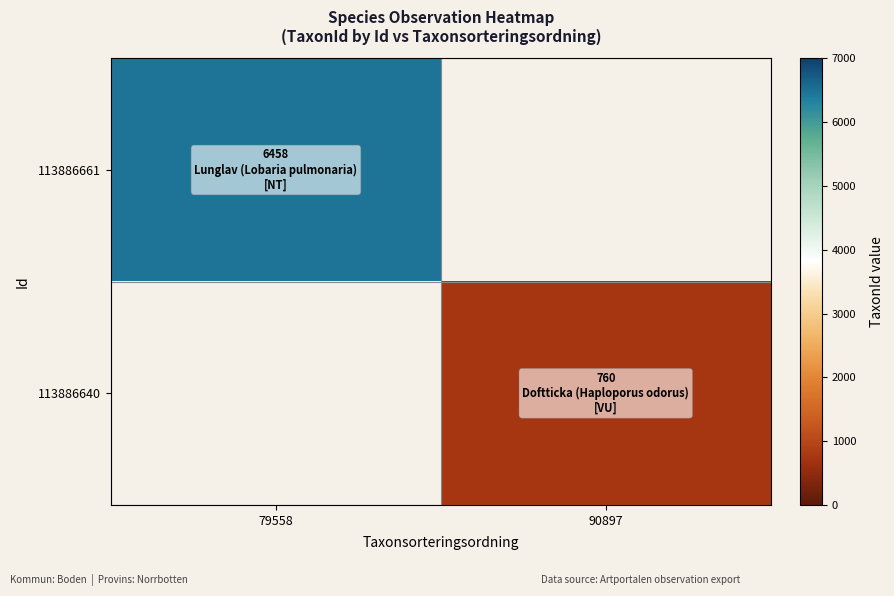

At how many categories does at least one series exceed 2059?

1